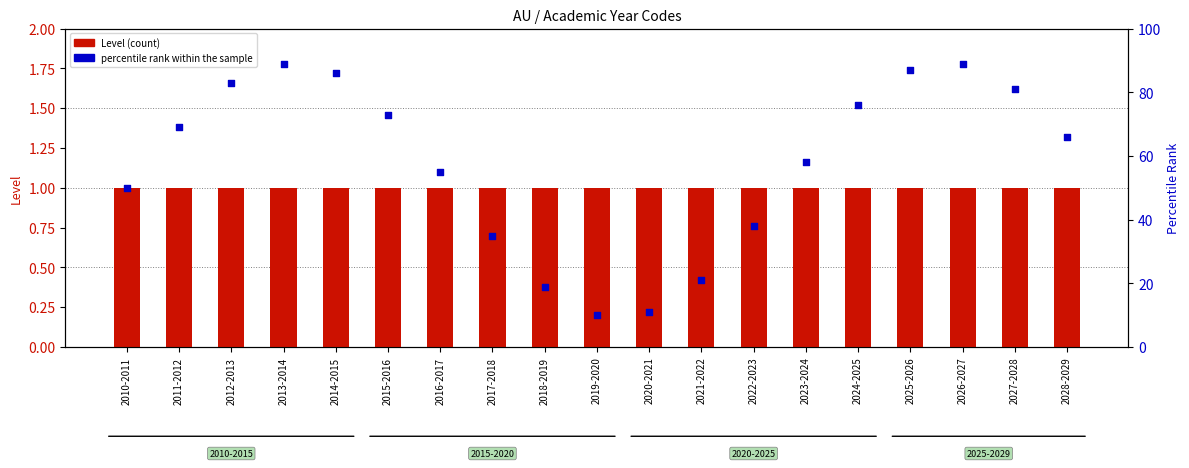

Which series has the widest spread of Y values?

percentile rank within the sample